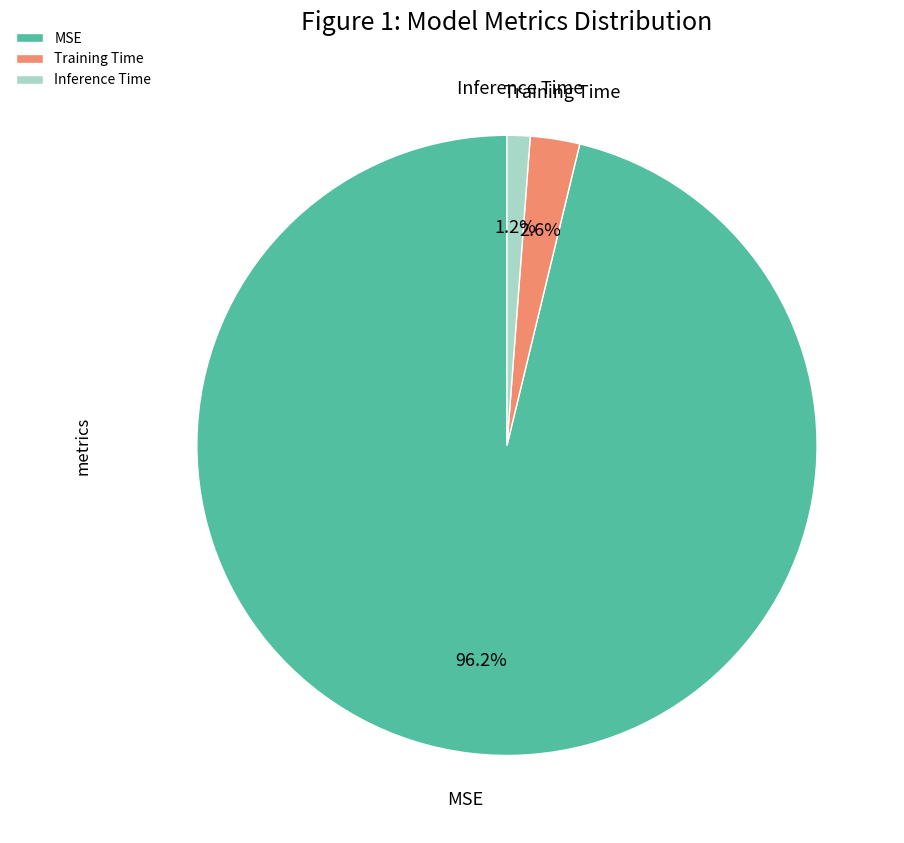

What percentage is the Training Time slice, to the nearest percent?

3%